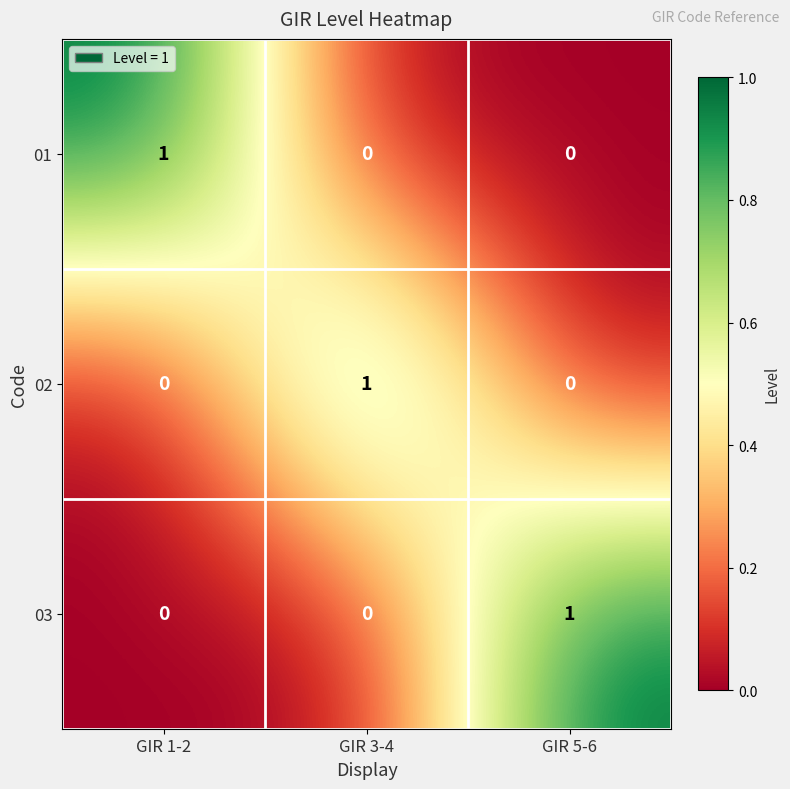

Which category has the highest value in the 03 series?

GIR 5-6